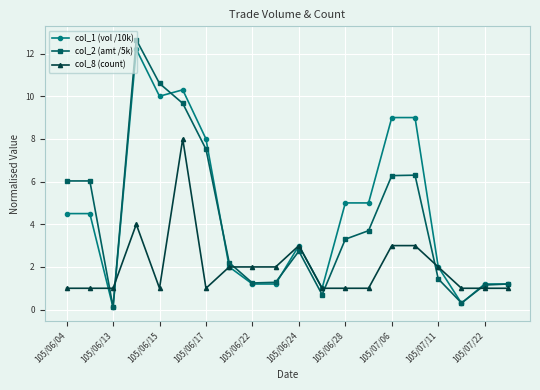

Which series has the largest range (max minus min)?

col_2 (amt /5k)